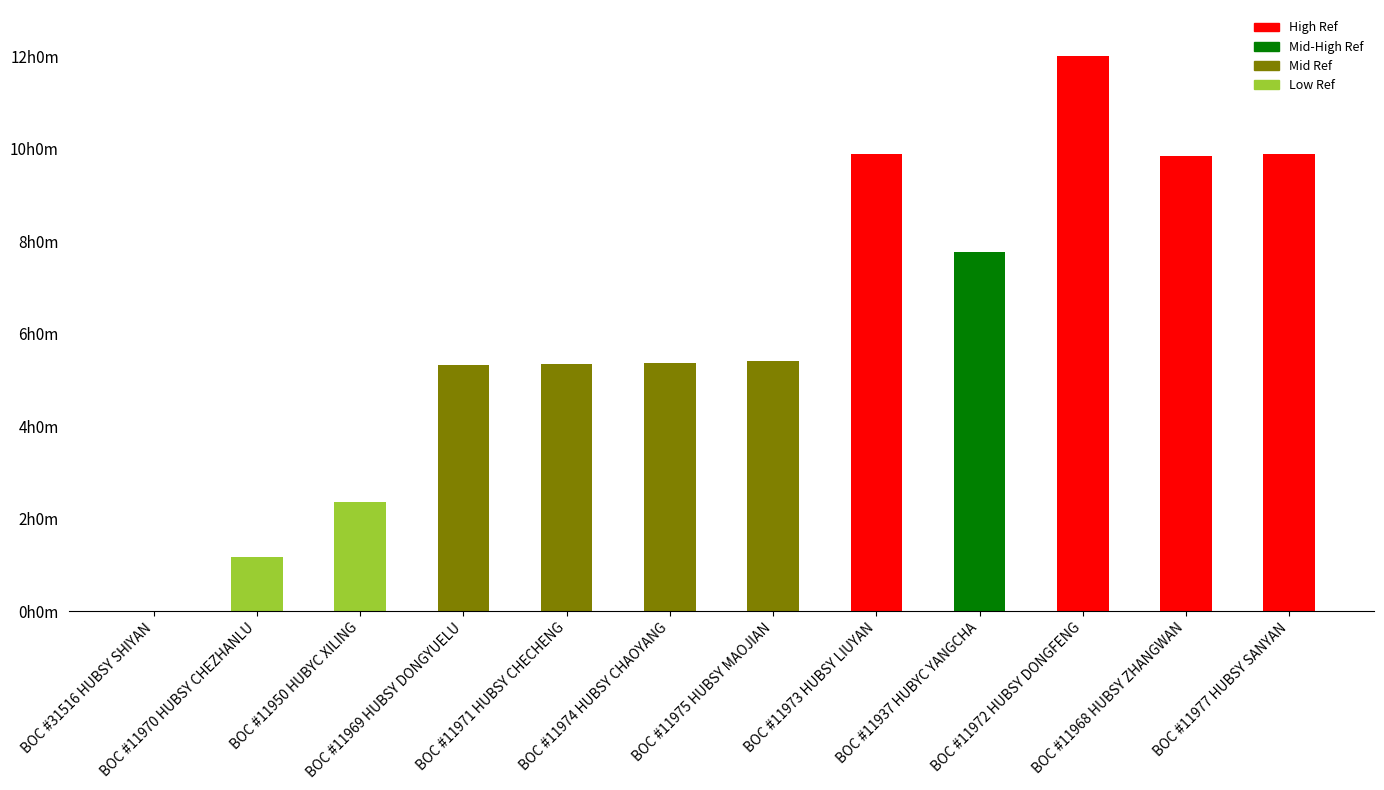

List the labels in order of value, smallest first.

BOC #31516 HUBSY SHIYAN, BOC #11970 HUBSY CHEZHANLU, BOC #11950 HUBYC XILING, BOC #11969 HUBSY DONGYUELU, BOC #11971 HUBSY CHECHENG, BOC #11974 HUBSY CHAOYANG, BOC #11975 HUBSY MAOJIAN, BOC #11937 HUBYC YANGCHA, BOC #11968 HUBSY ZHANGWAN, BOC #11973 HUBSY LIUYAN, BOC #11977 HUBSY SANYAN, BOC #11972 HUBSY DONGFENG